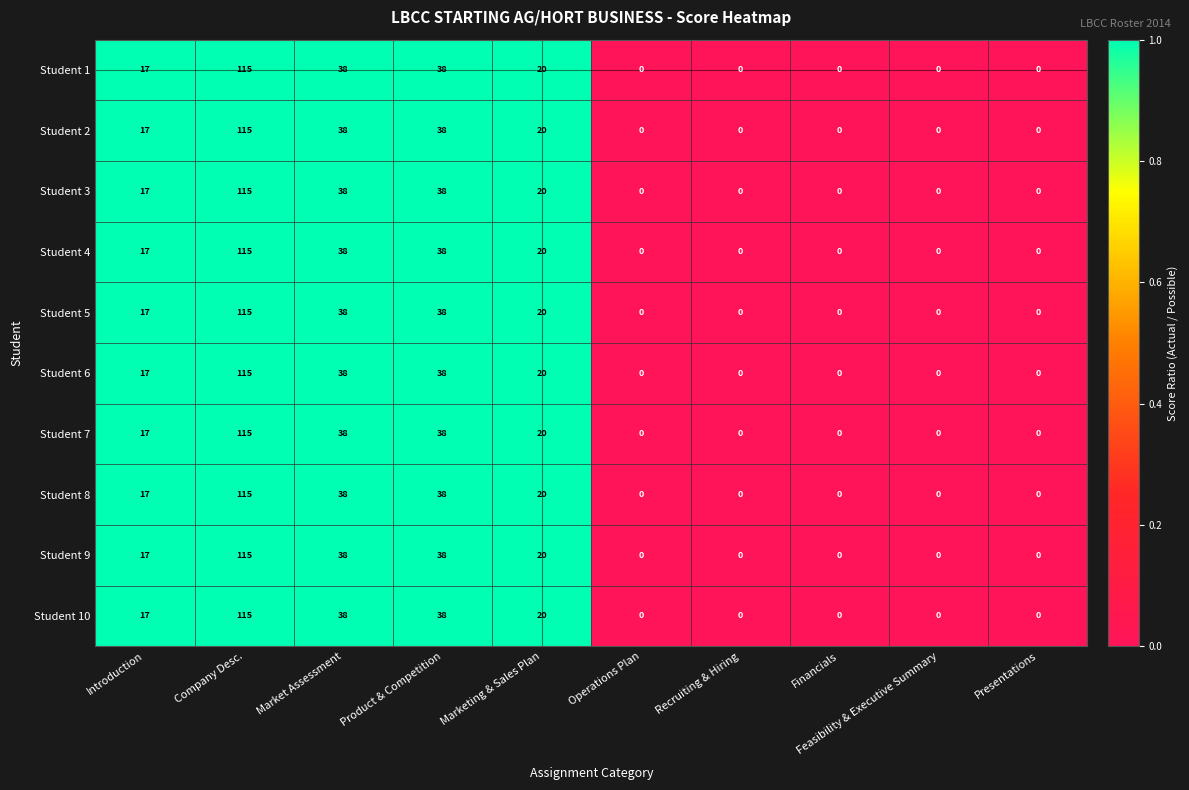

At which category is the sum across all series the highest?

Company Desc.